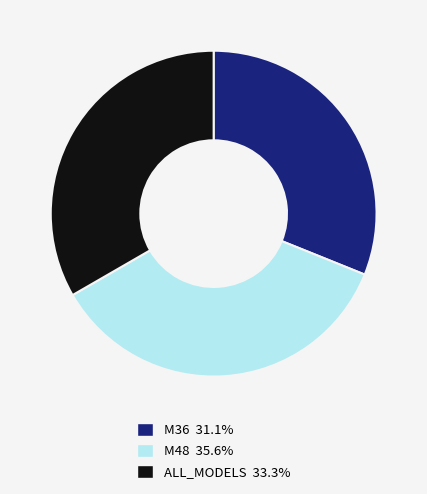

Approximately how many times larger is the value at M48 compared to ALL_MODELS?

1.1